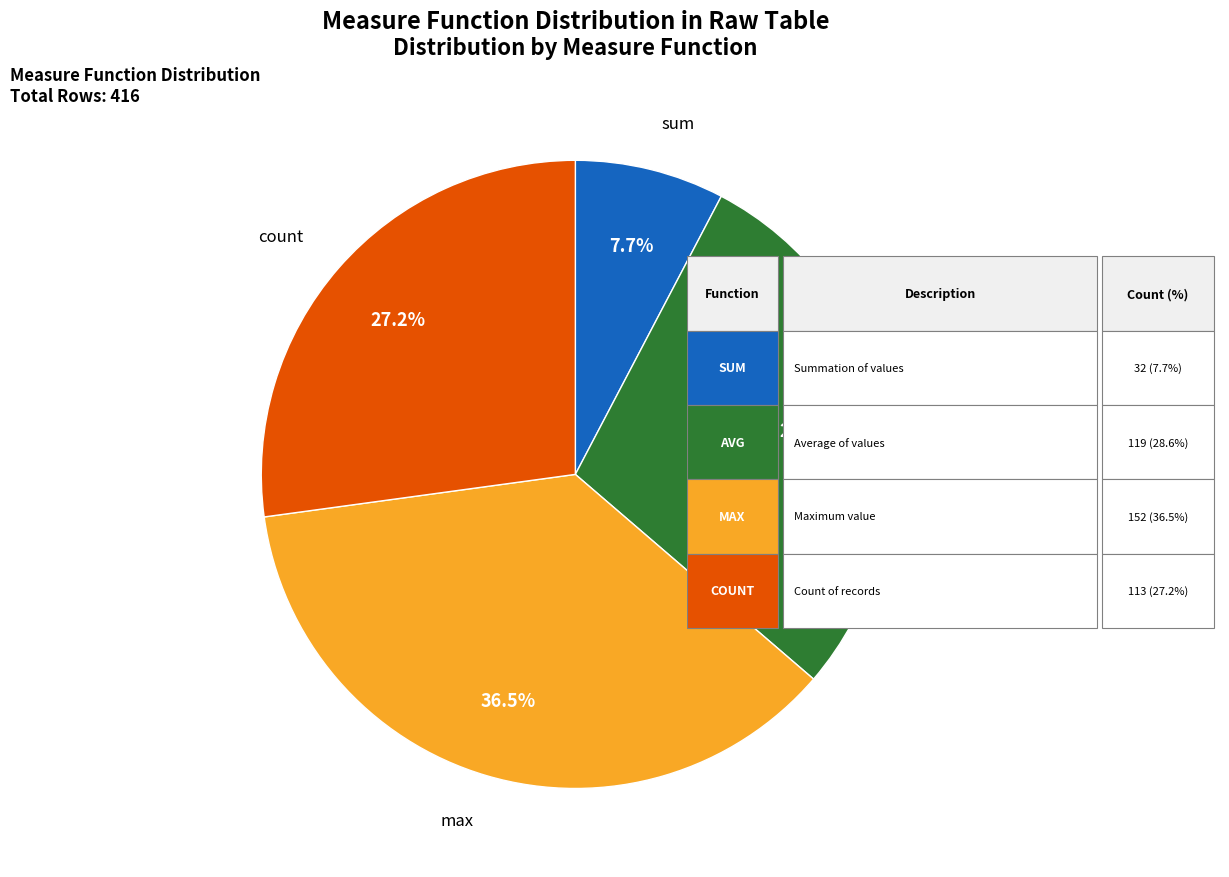

Does any single category account for the majority?

No